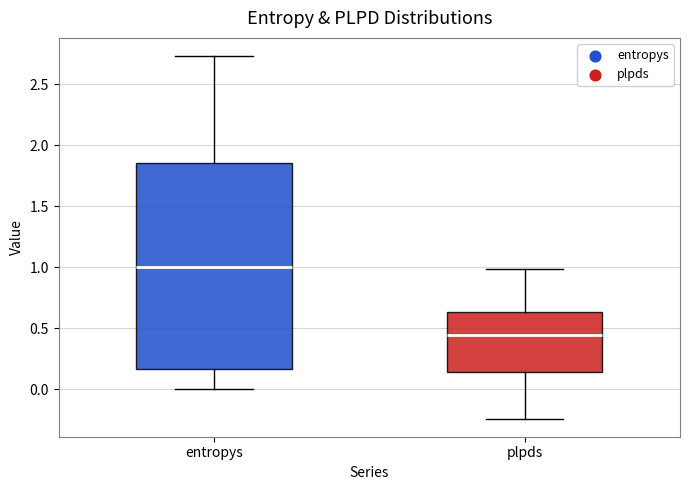

Which box is the tallest, from its lower edge to its upper edge?

entropys